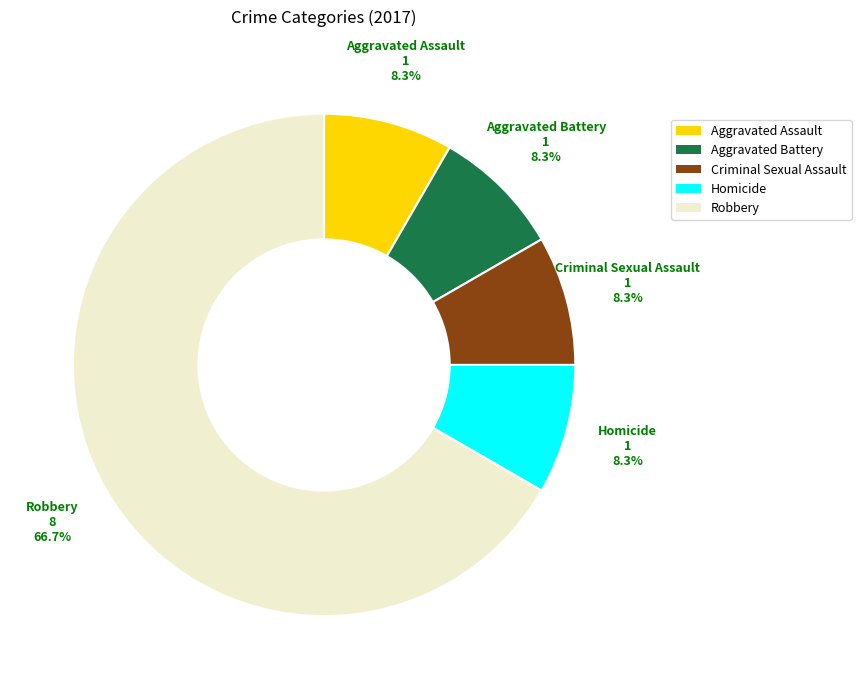

True or false: Aggravated Battery accounts for 8% of the total.

True